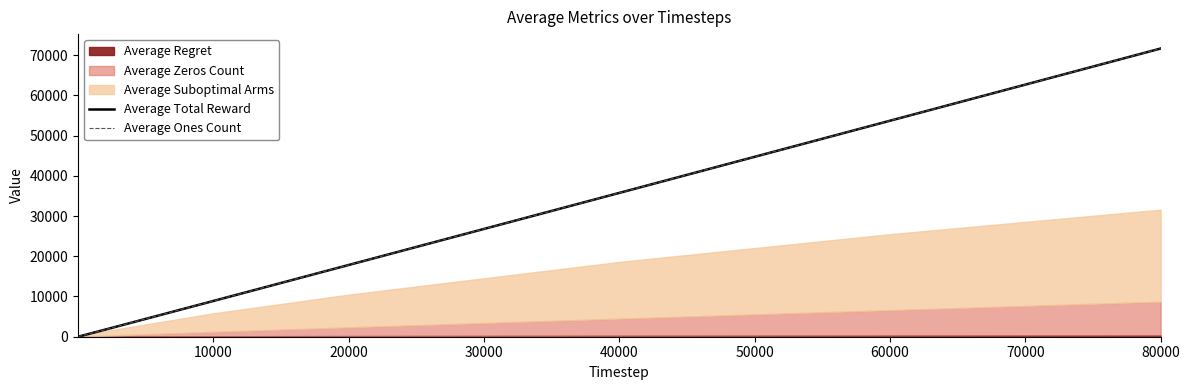

Which series has the largest total across all categories?

Average Total Reward